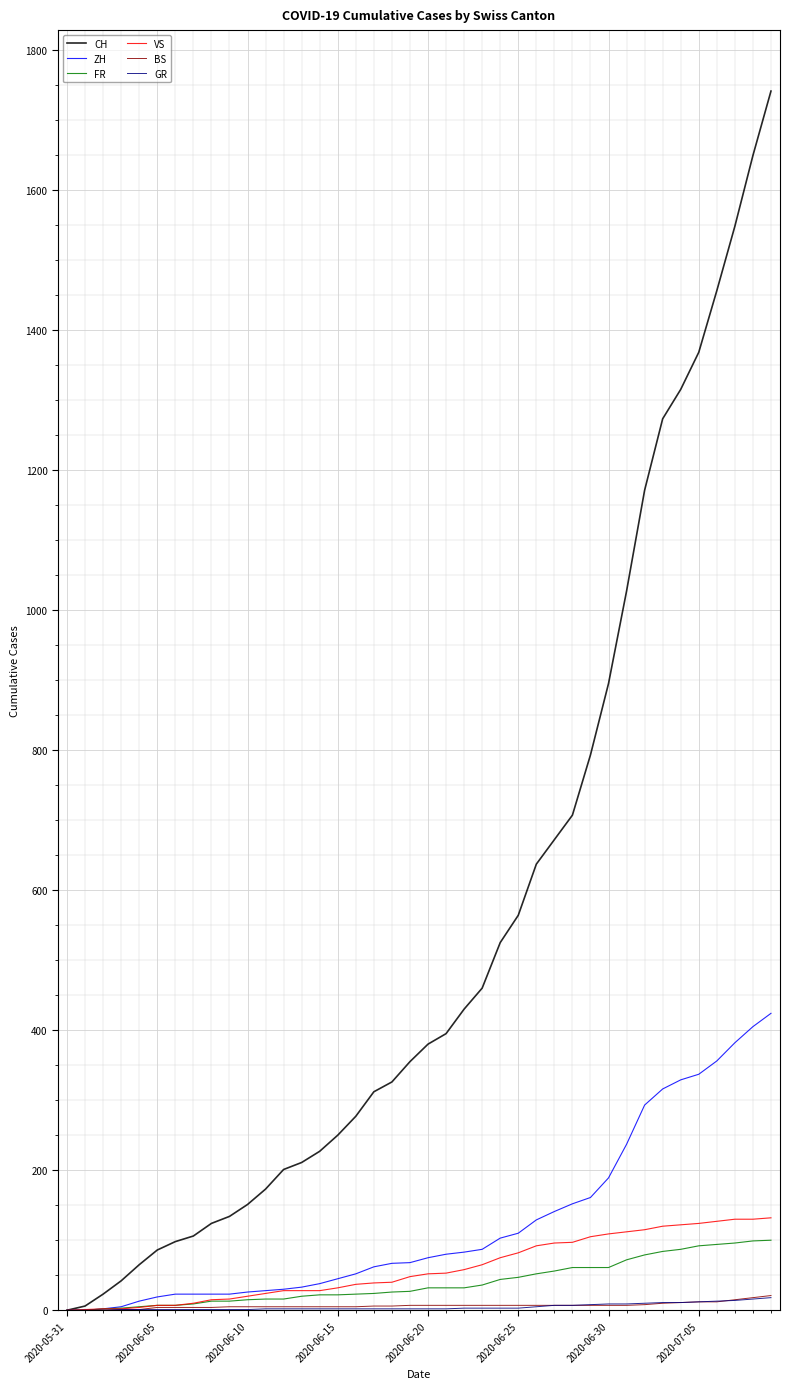

Which series has the widest spread of values?

CH